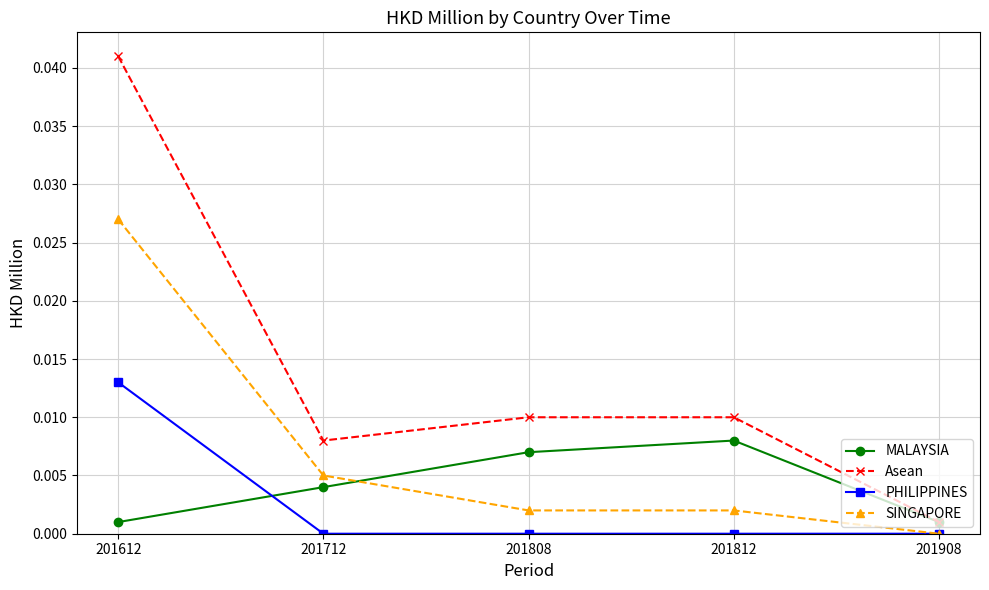

Which category has the highest value in the SINGAPORE series?

201612